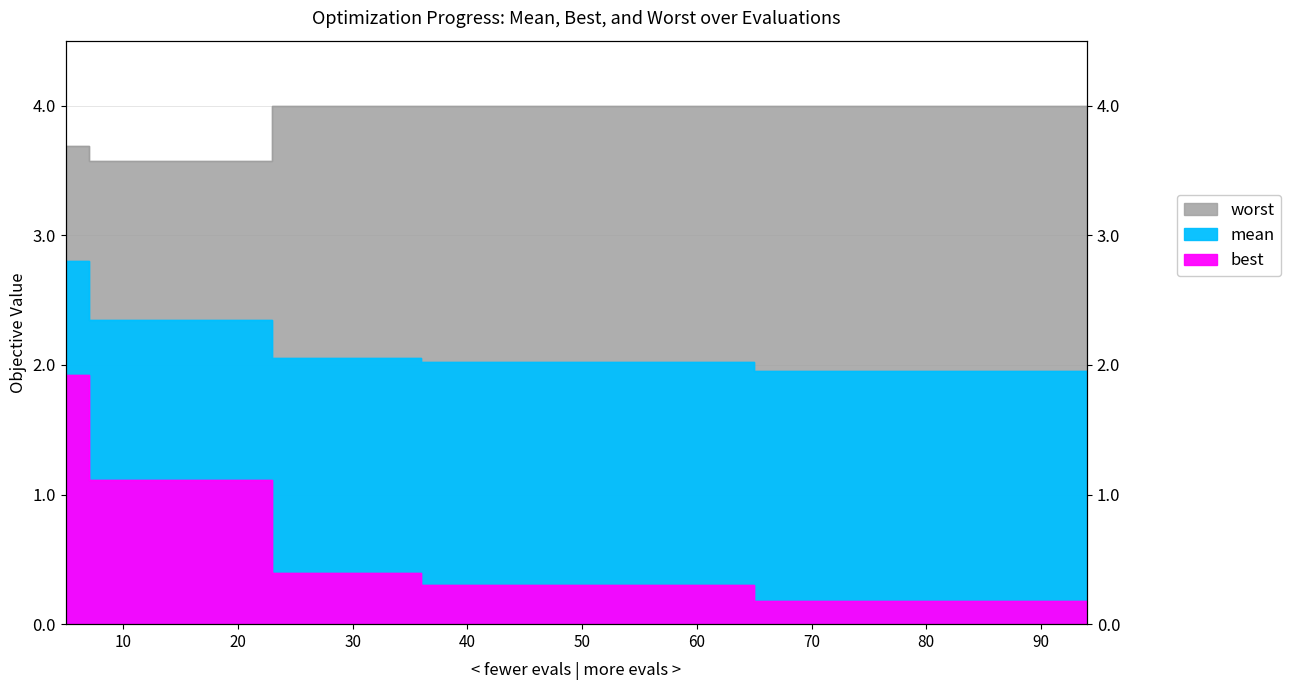

True or false: best and mean intersect in this chart.

False